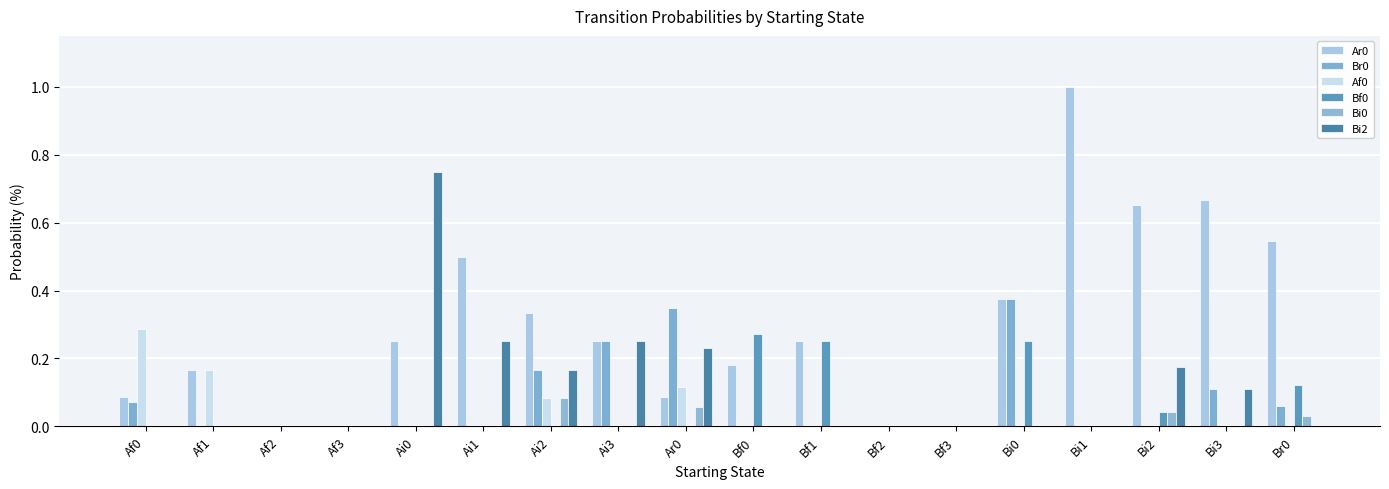

How many data points does each series have?

18